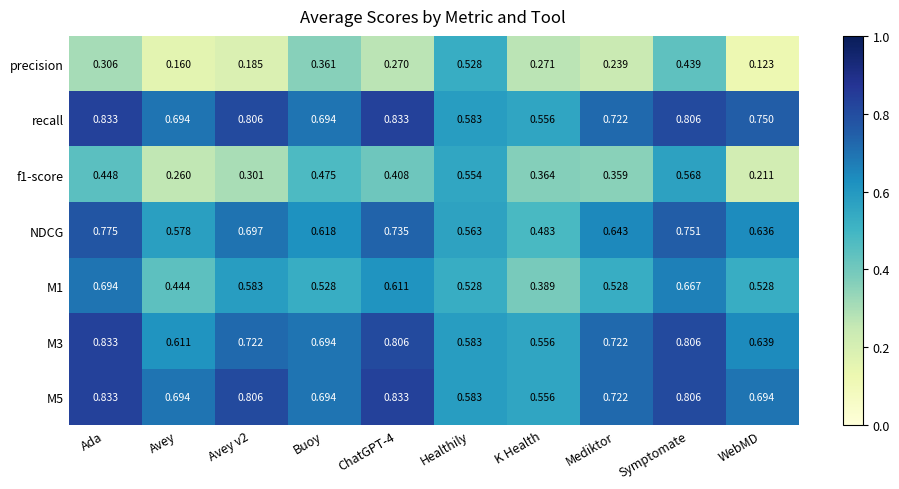

Between Avey and Symptomate, which series saw the biggest shift?

f1-score